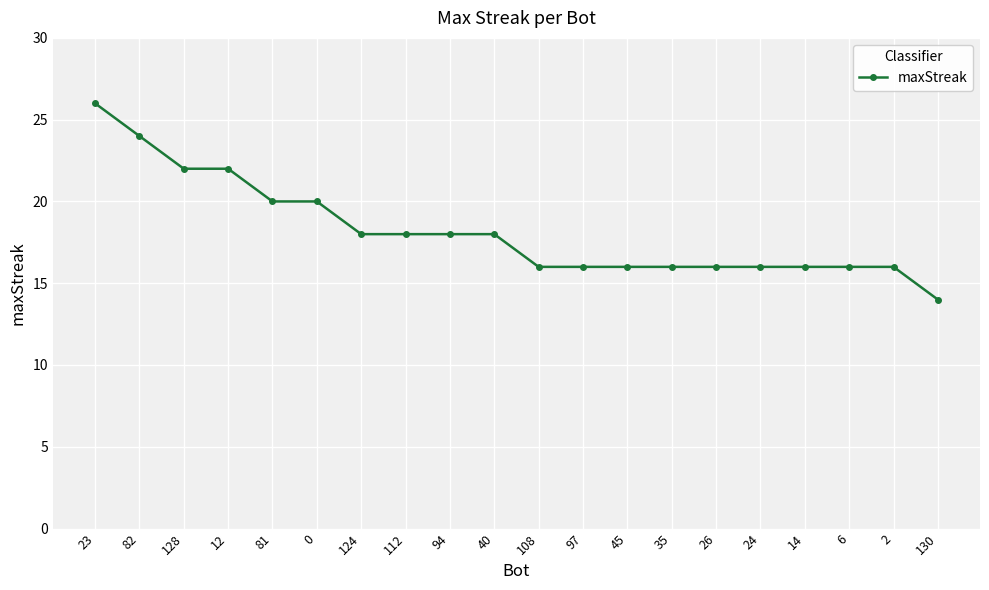

What position from the right is 108?

10